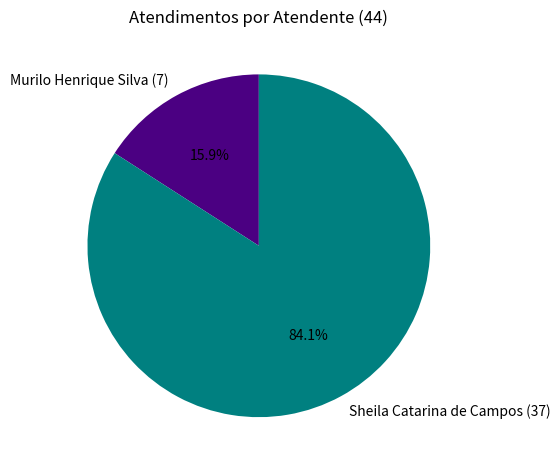

Between Murilo Henrique Silva (7) and Sheila Catarina de Campos (37), which is larger?

Sheila Catarina de Campos (37)